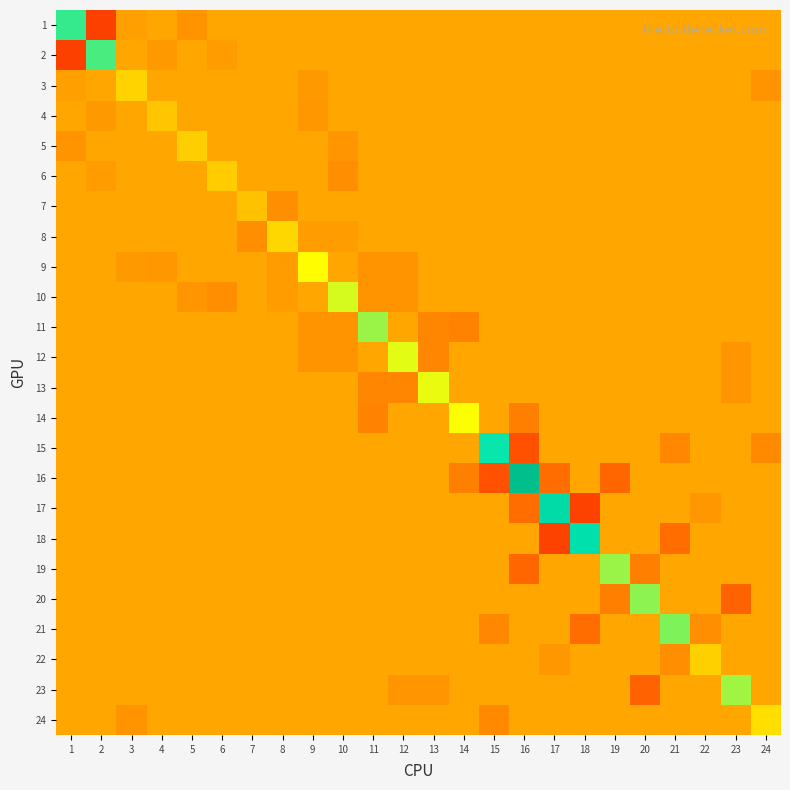

Which series has the largest total across all categories?

18